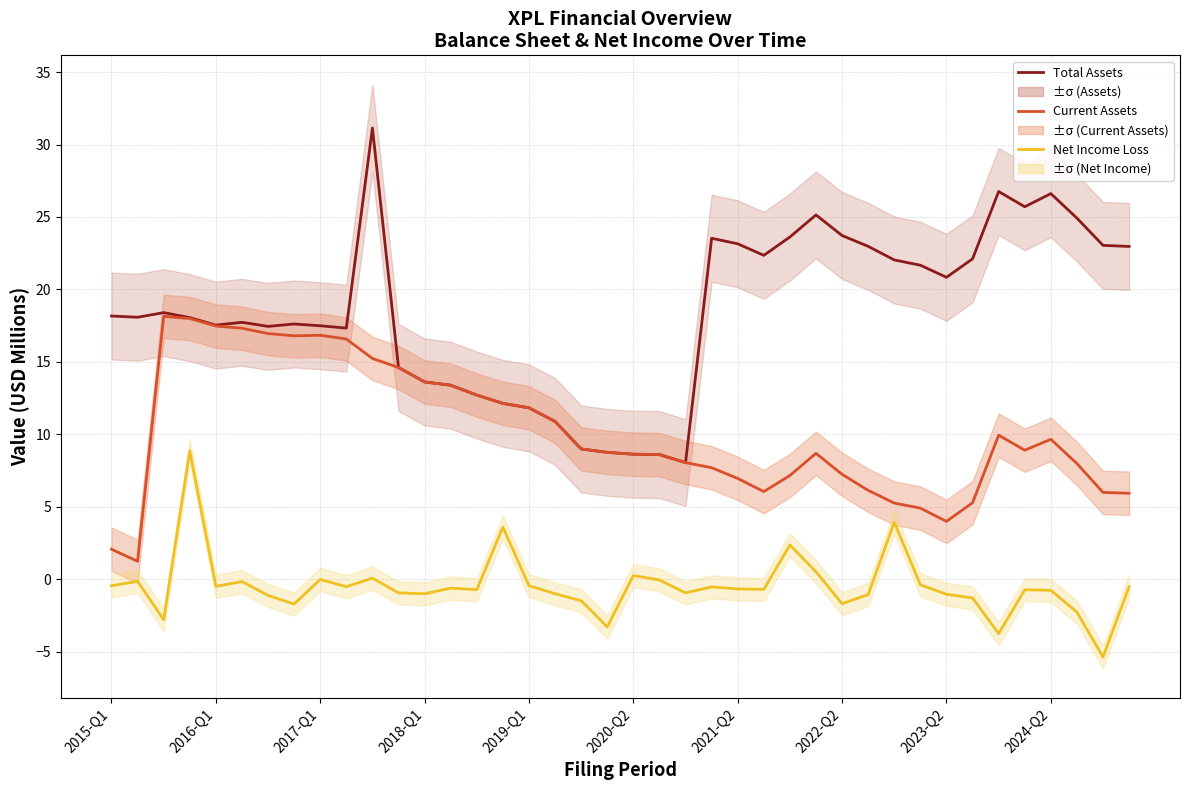

Which series has the widest spread of values?

Total Assets